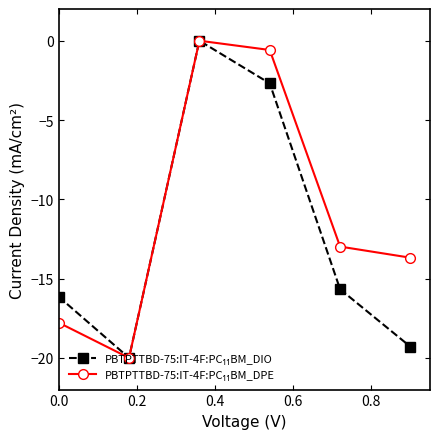

What is the minimum value shown in the chart?

-20.0